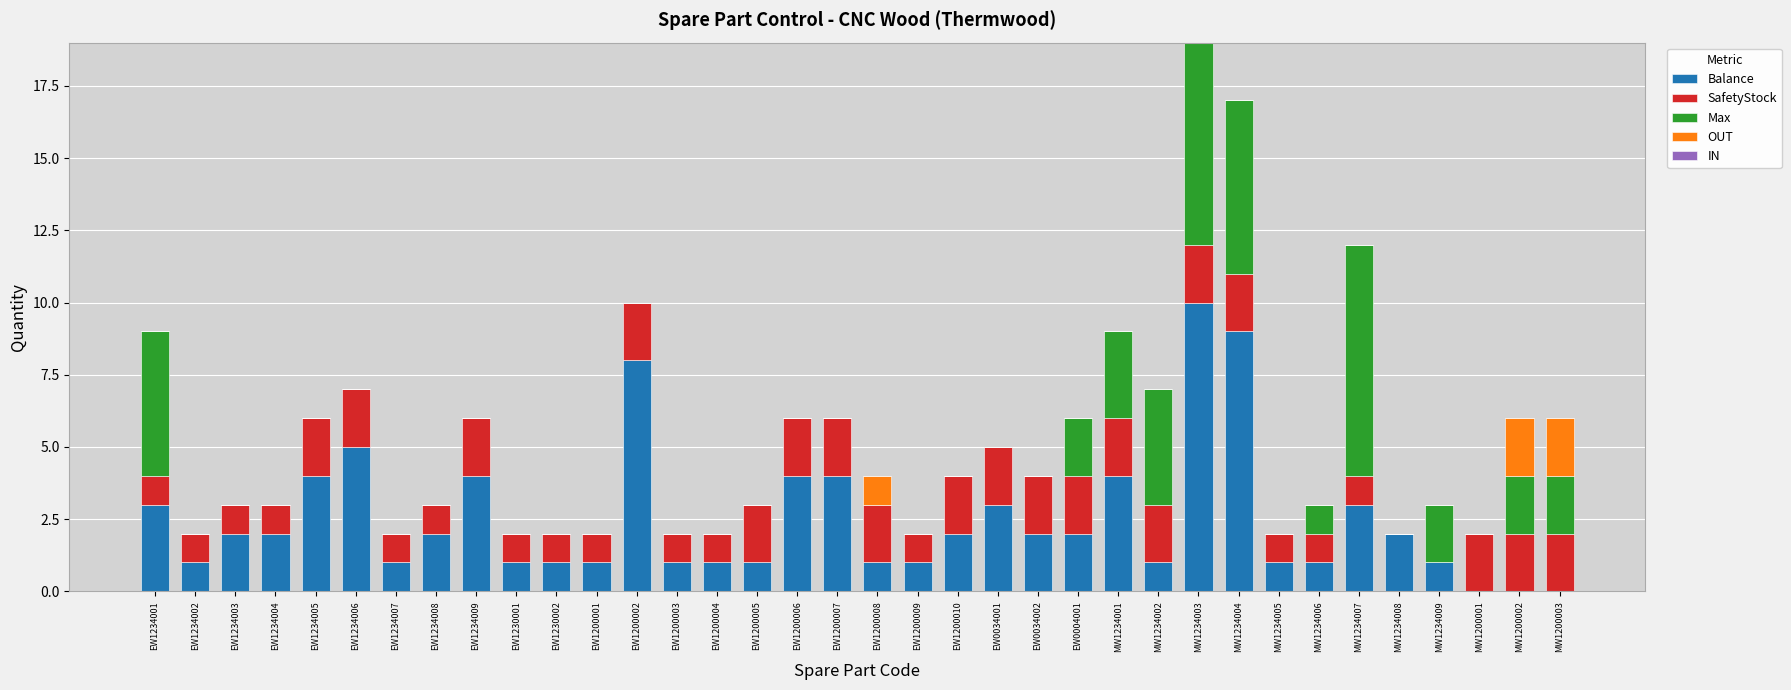

What is the total value across all series at EW1234003?

3